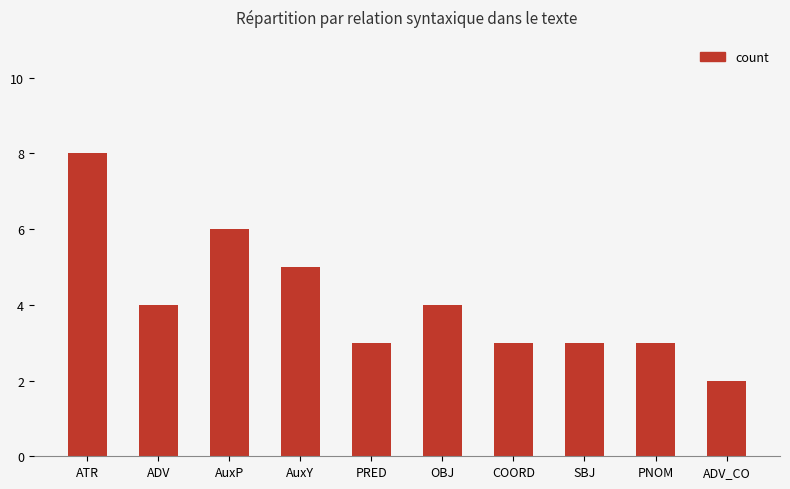

What is the label of the 9th bar from the right?

ADV